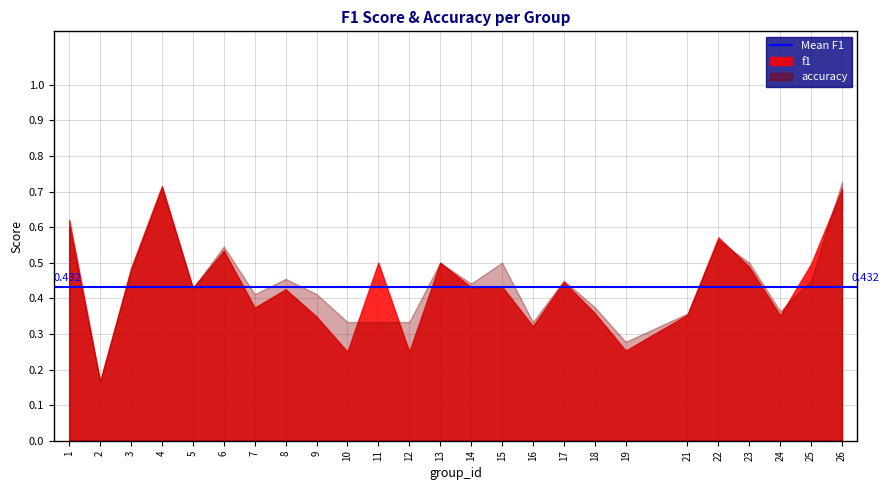

What is the total value across all series at 4?

1.4